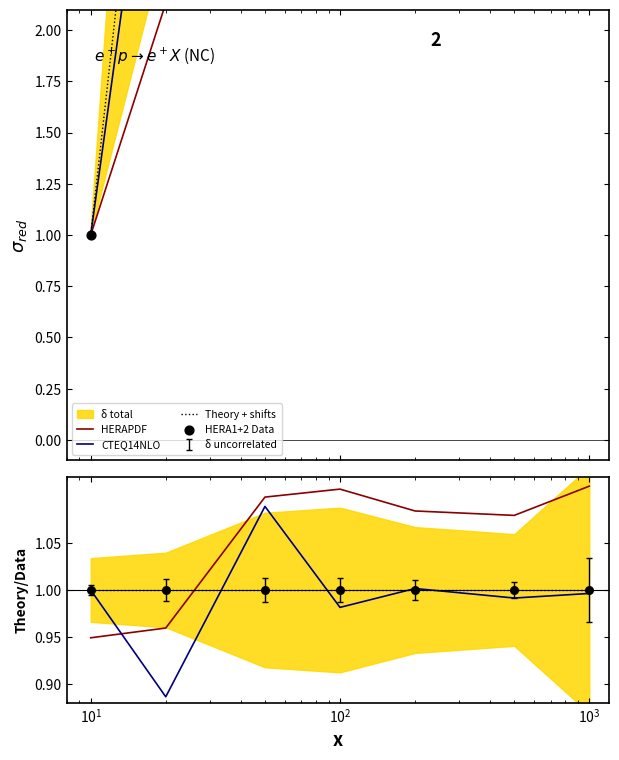

Which series reaches the minimum Y coordinate?

CTEQ14NLO